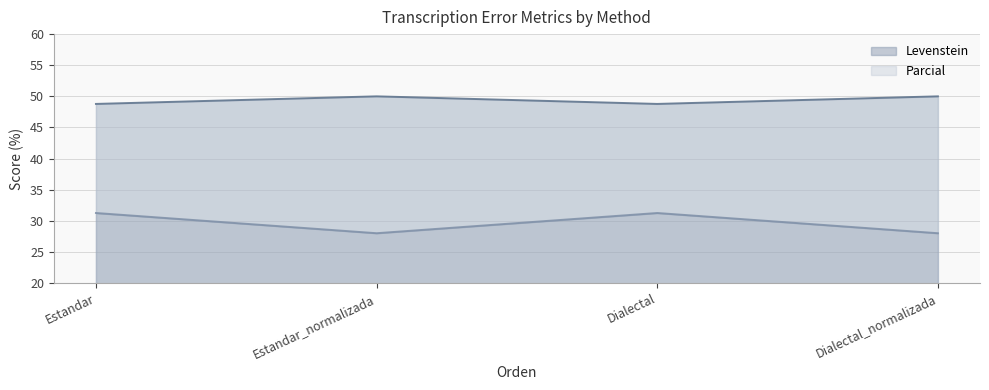

How many distinct data groups are displayed?

2